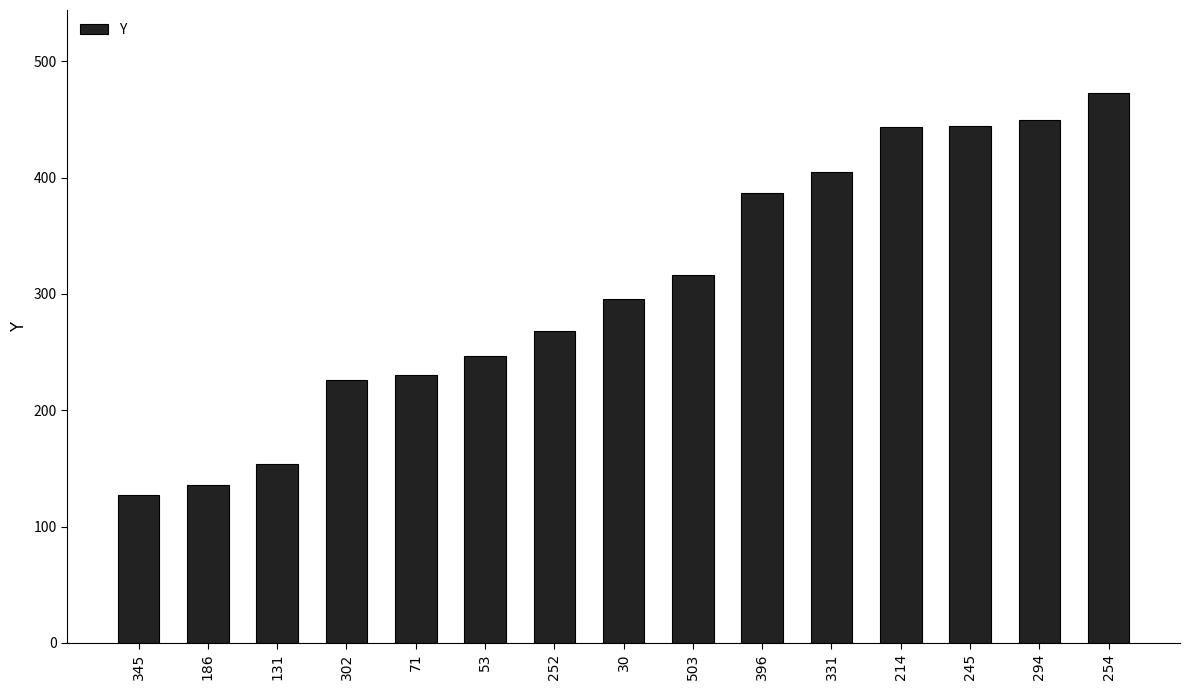

What is the difference between the values at 30 and 214?

147